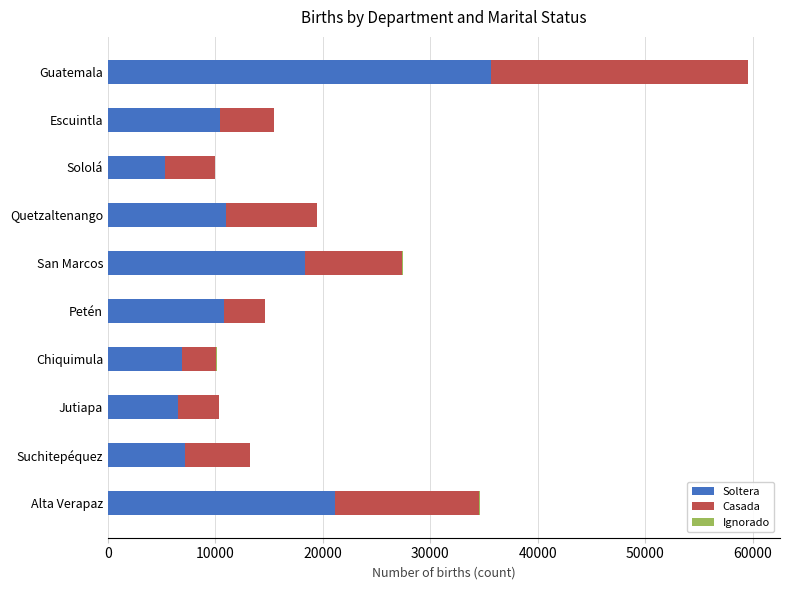

True or false: Soltera has a value of 21170 at Alta Verapaz.

True